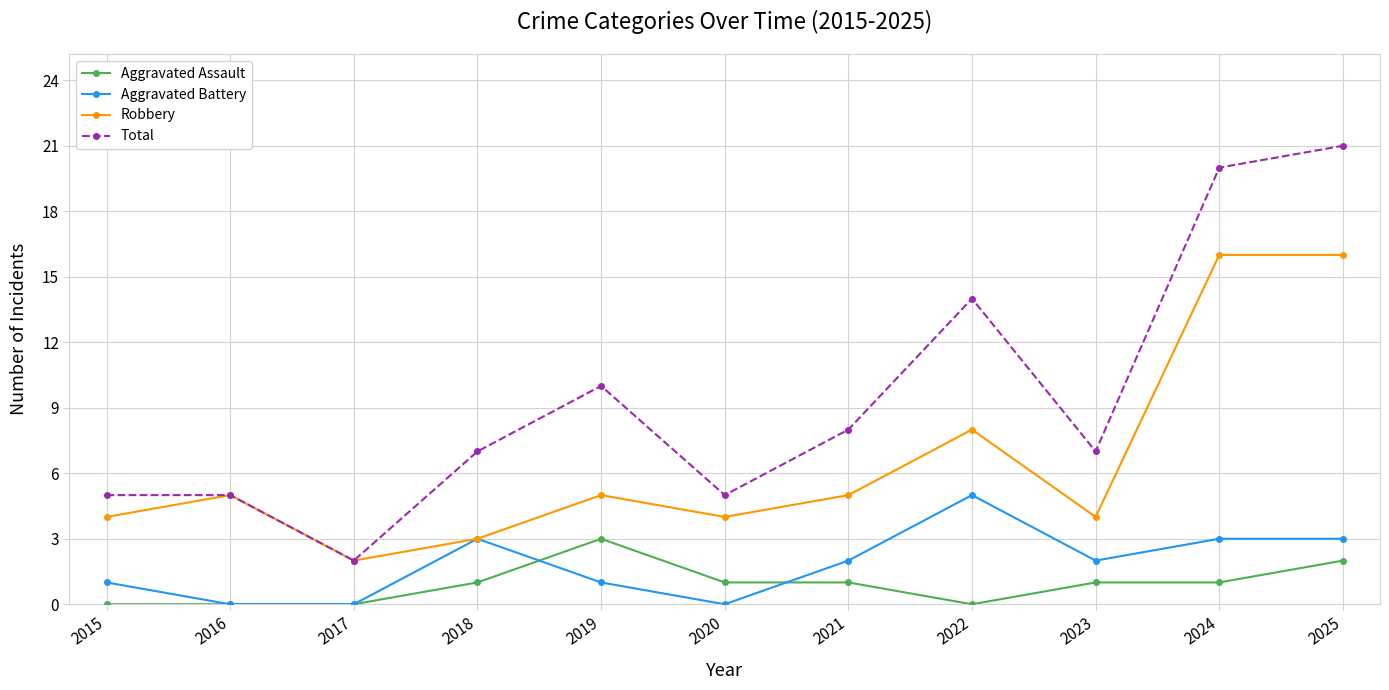

Rank the series by their maximum value, from highest to lowest.

Total, Robbery, Aggravated Battery, Aggravated Assault